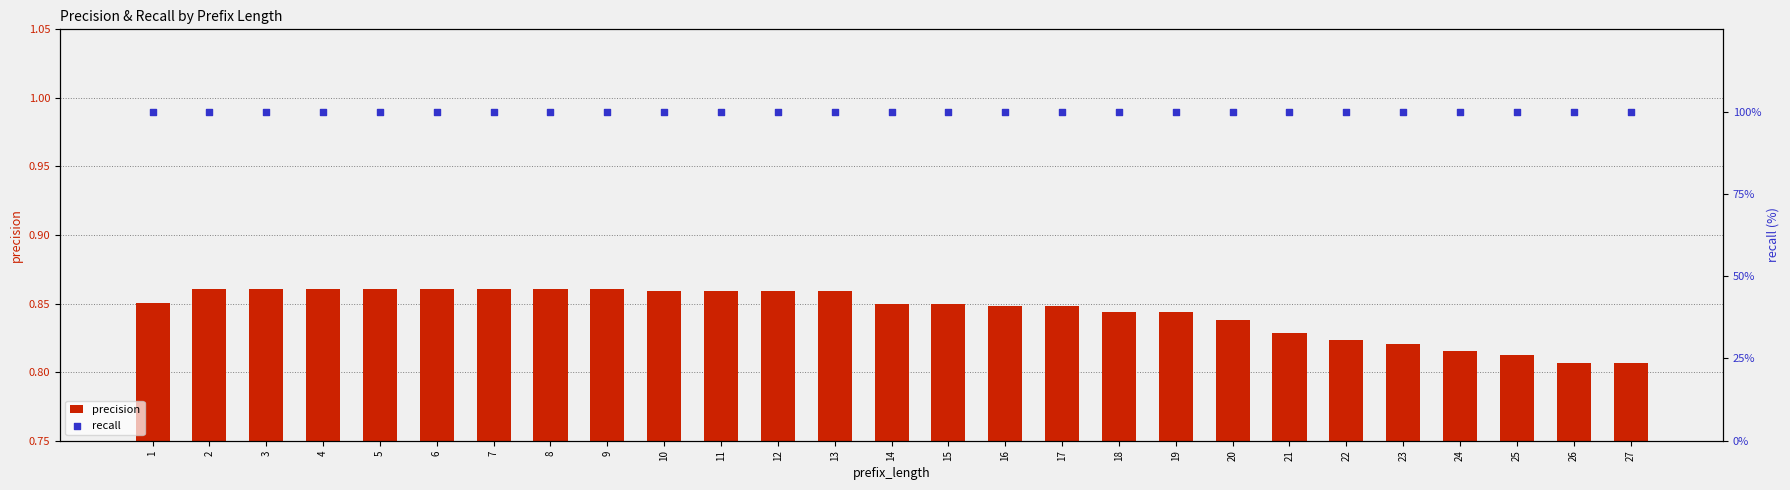

What are all the series names shown in the legend?

precision, recall